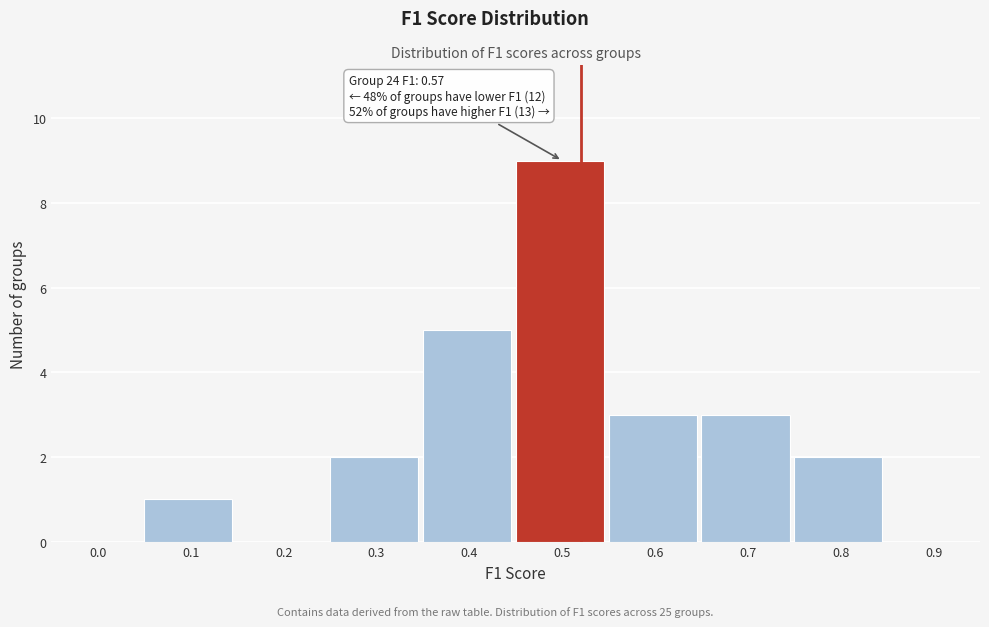

Reading left to right, transcribe all the data shown in this chart.

0.0=0	0.1=1	0.2=0	0.3=2	0.4=5	0.5=9	0.6=3	0.7=3	0.8=2	0.9=0